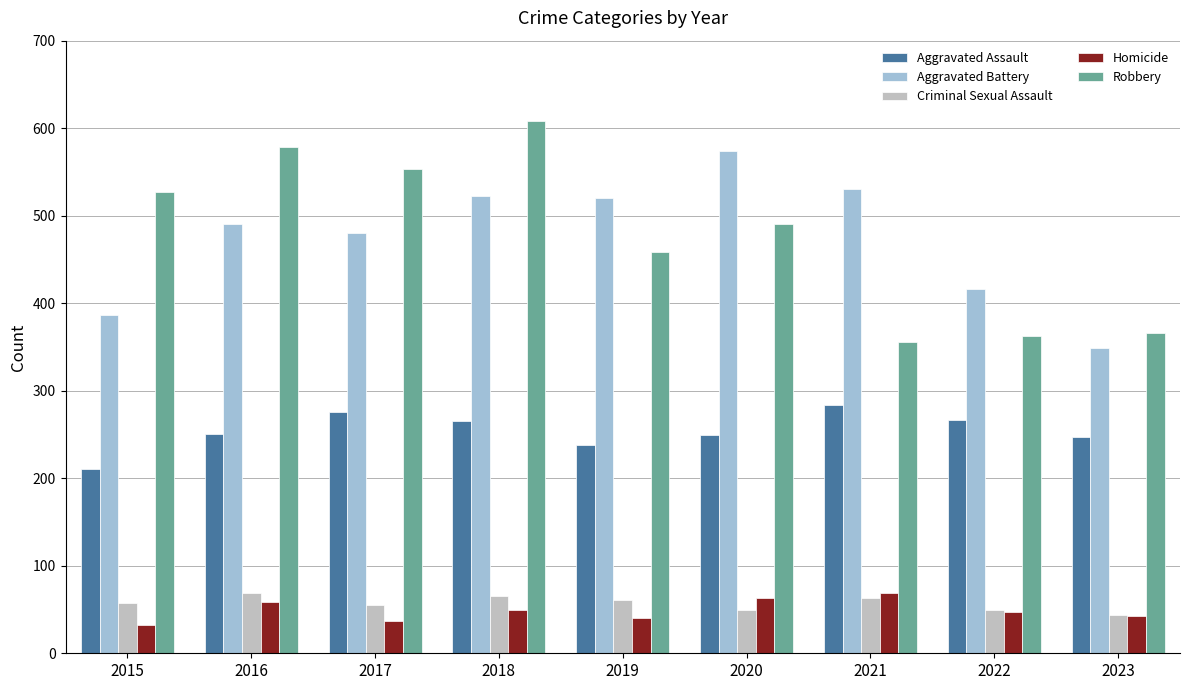

What is the value of the Aggravated Assault bar at the 4th from the left?

265